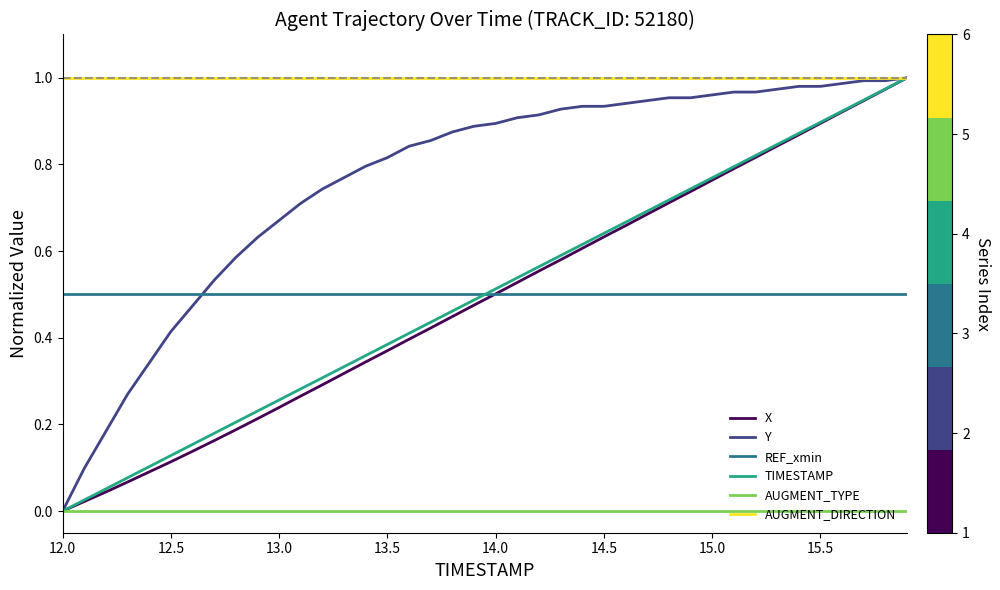

How many values in the X series exceed 0?

39